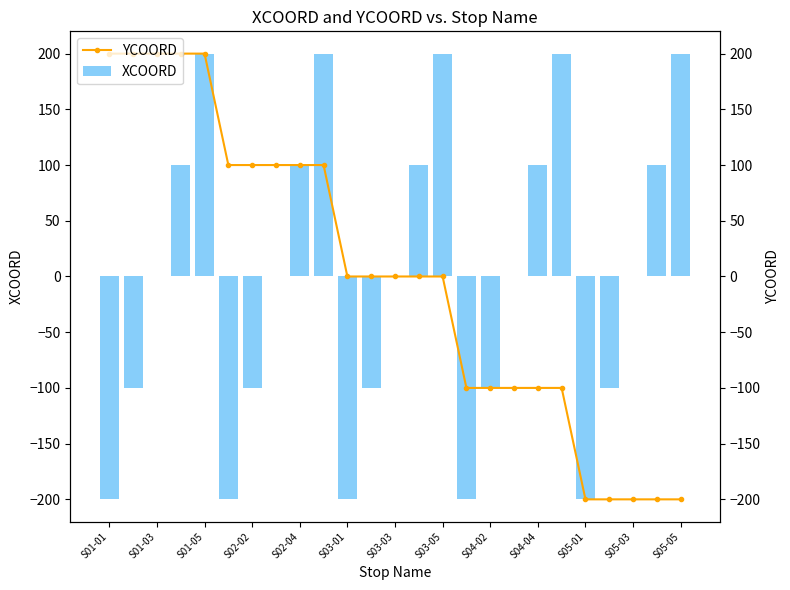

Which series has the widest spread of values?

XCOORD